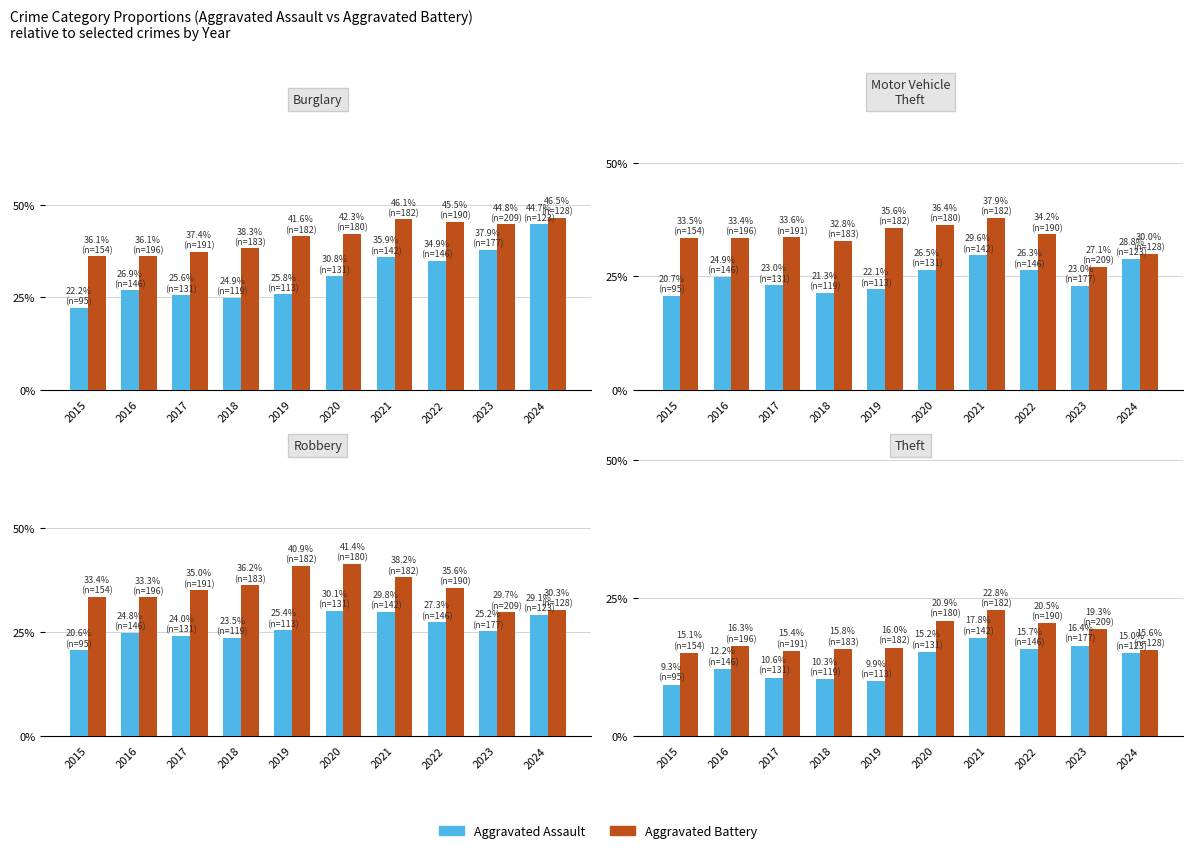

What value does the Aggravated Assault series have at 2021?

17.8